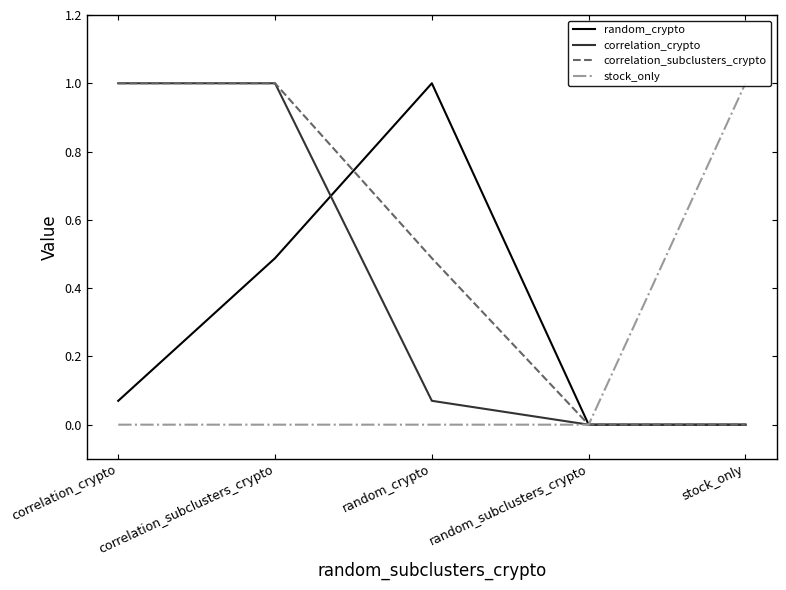

How many interior local peaks does the random_crypto series have?

1